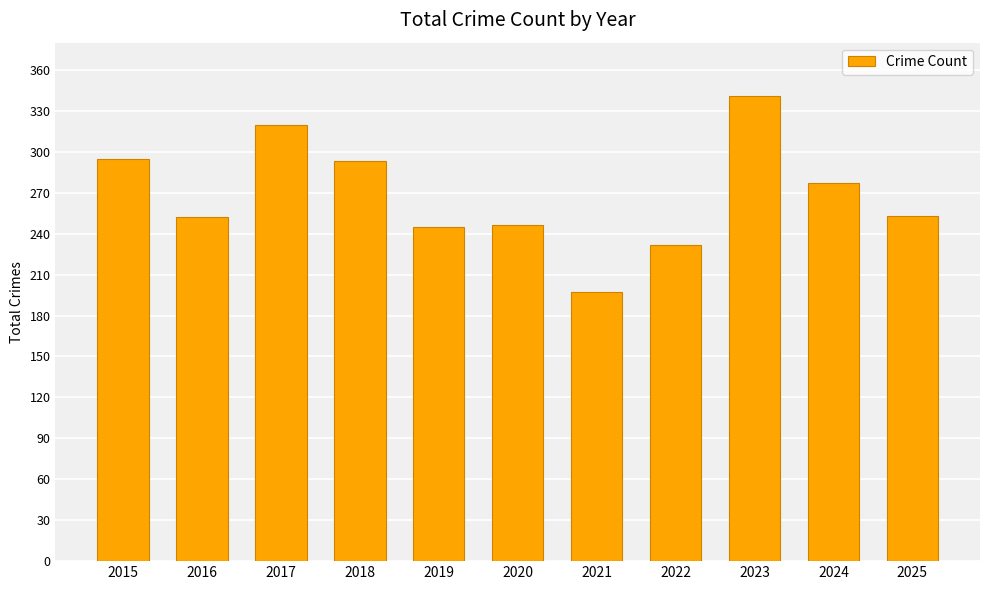

What is the difference between the maximum and minimum values?

144